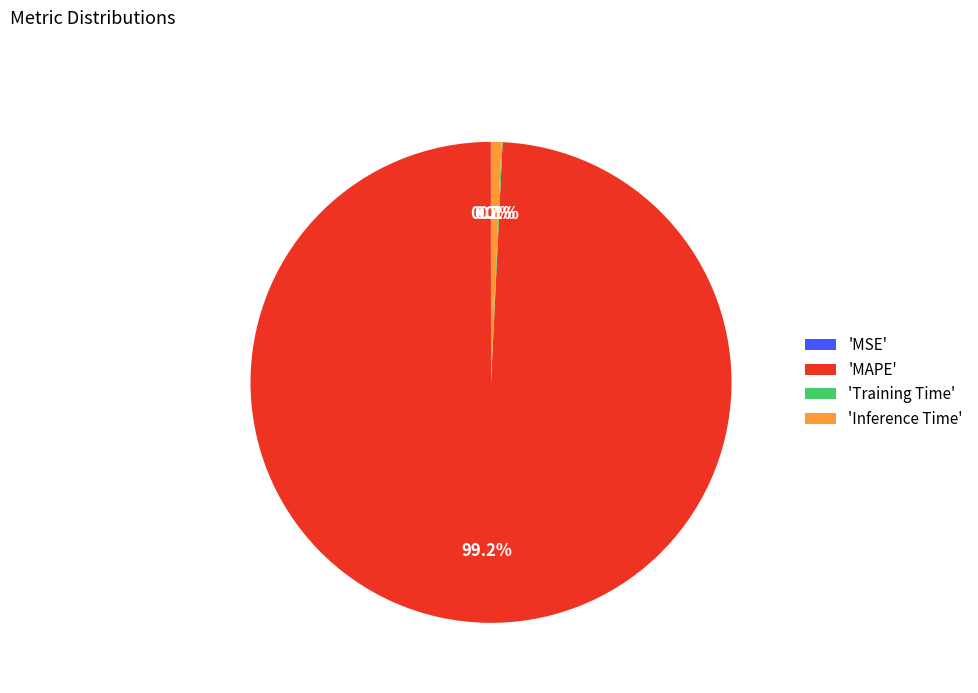

Which category accounts for the majority?

'MAPE'